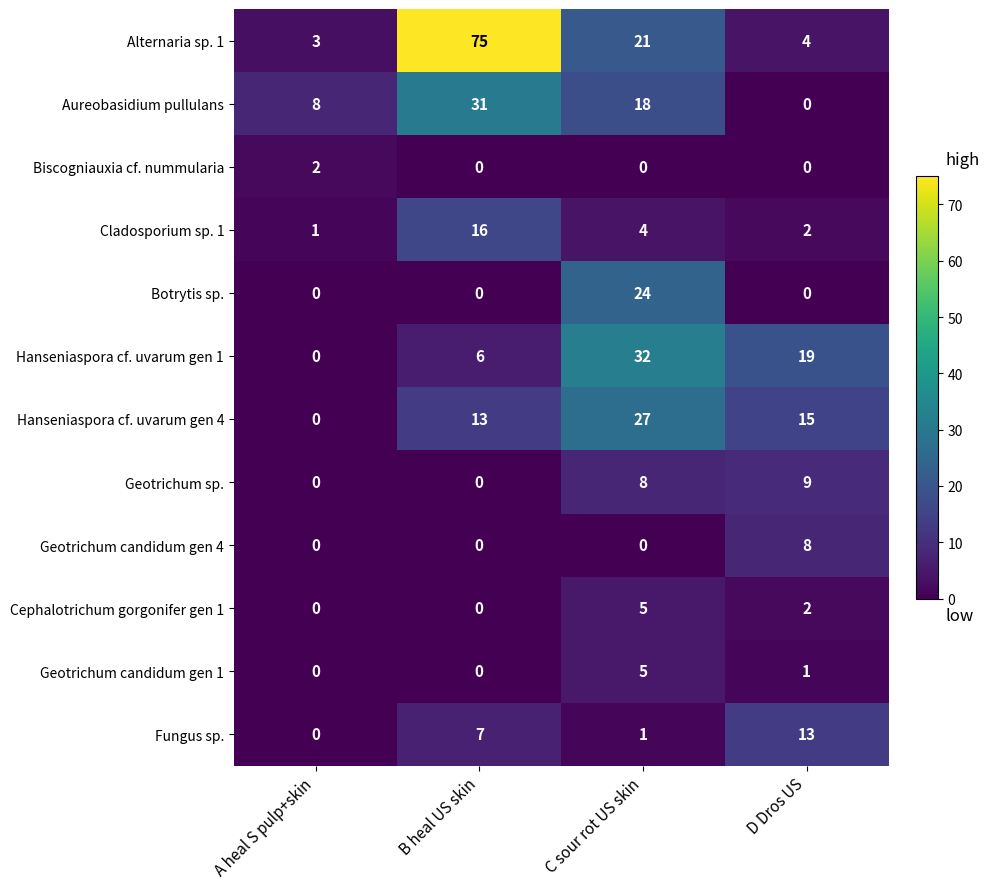

At which category does the chart reach its peak across all series?

B heal US skin